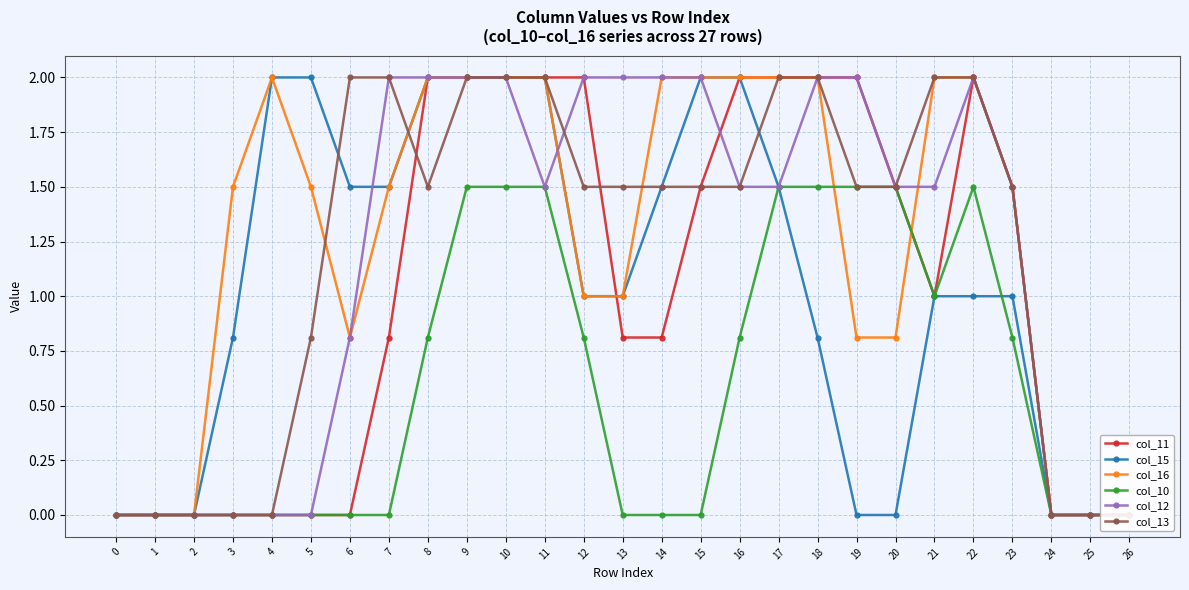

How many interior local valleys does the col_13 series have?

1